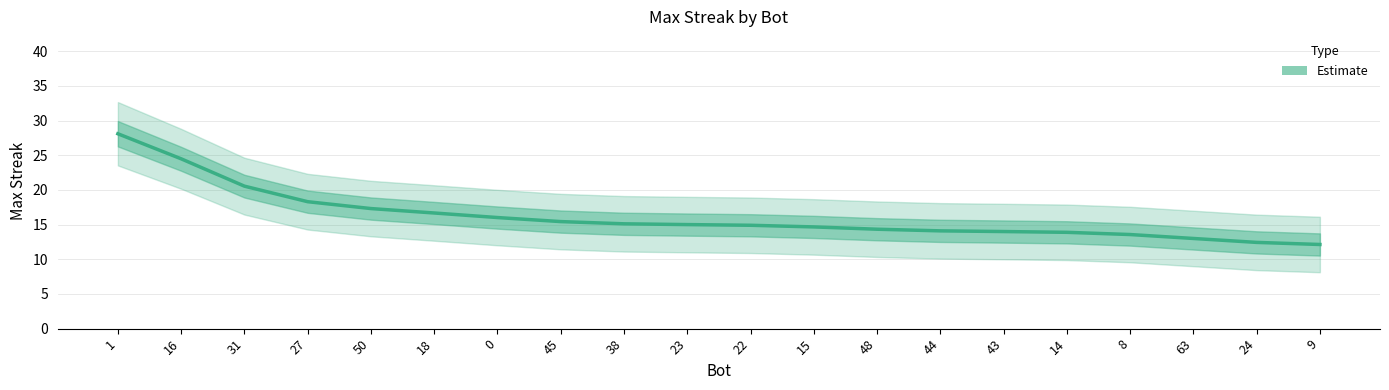

Reading left to right, extract all data points from this chart.

1=28.1	16=24.5	31=20.5	27=18.3	50=17.3	18=16.7	0=16.0	45=15.4	38=15.1	23=15.0	22=14.9	15=14.7	48=14.3	44=14.1	43=14.0	14=13.9	8=13.6	63=13.0	24=12.4	9=12.1